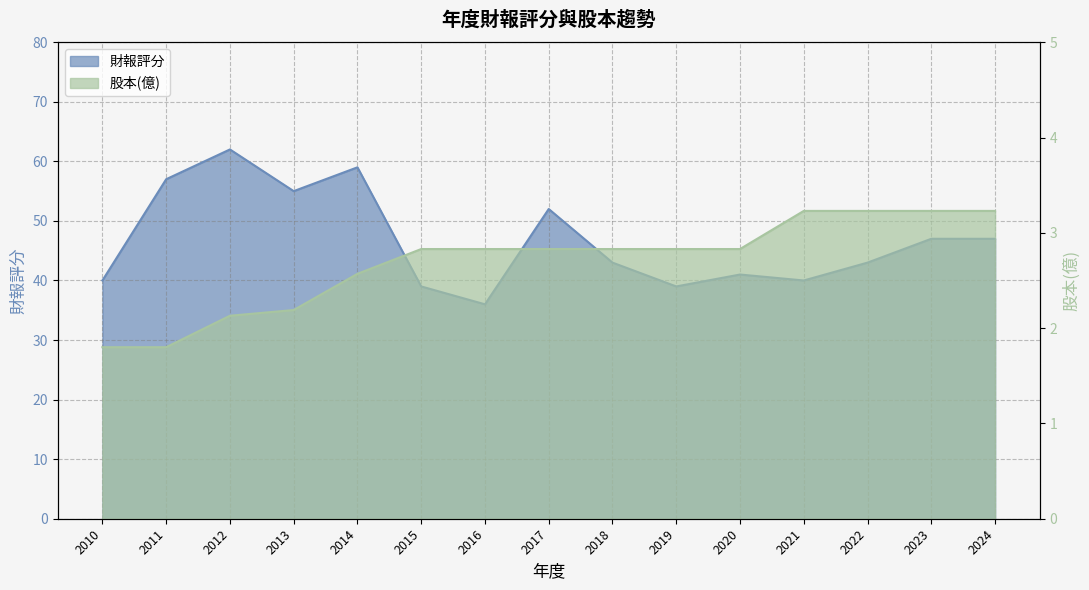

At which label does 股本(億) first exceed 2?

2012